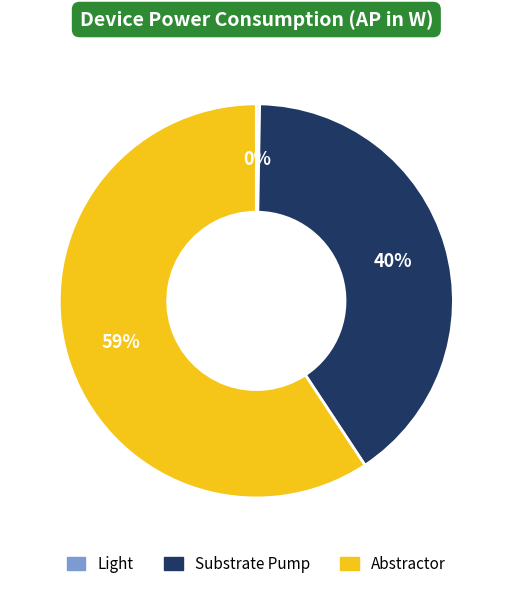

What is the largest slice in the pie chart?

Abstractor